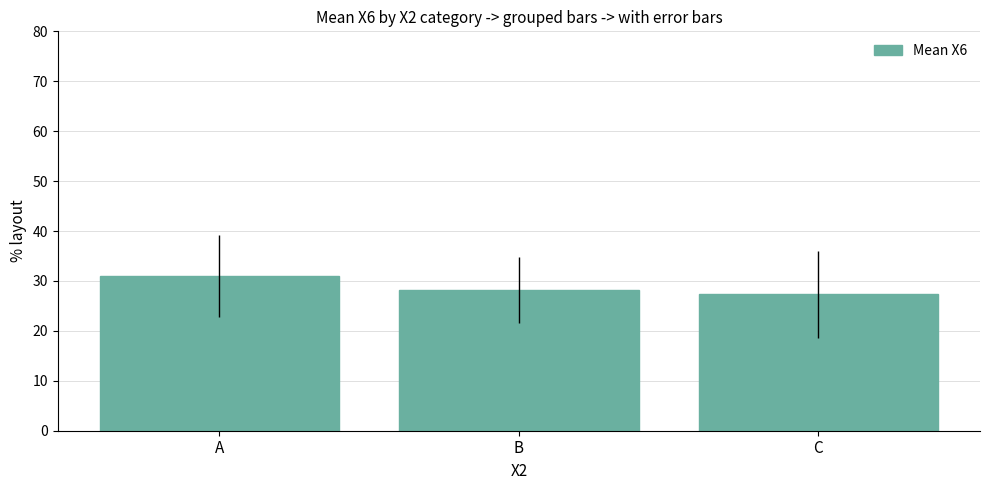

What is the maximum value shown in the chart?

31.0